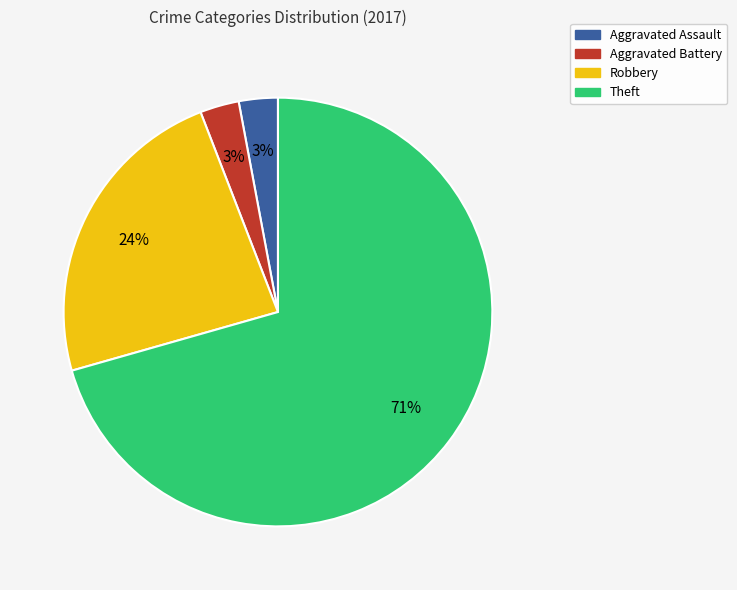

Does Theft account for over 50% of the chart?

Yes